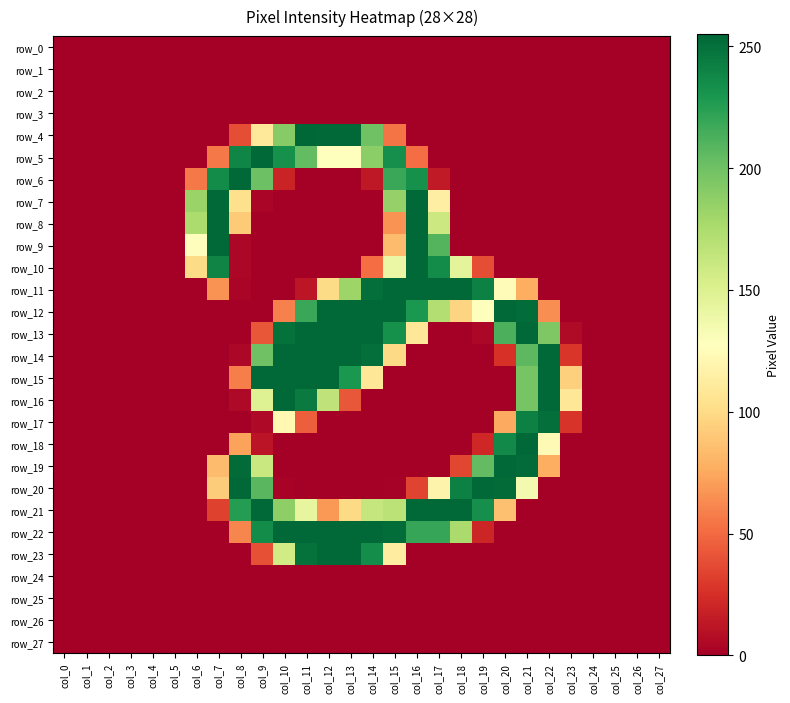

Which series changed the most between col_6 and col_19?

row_20